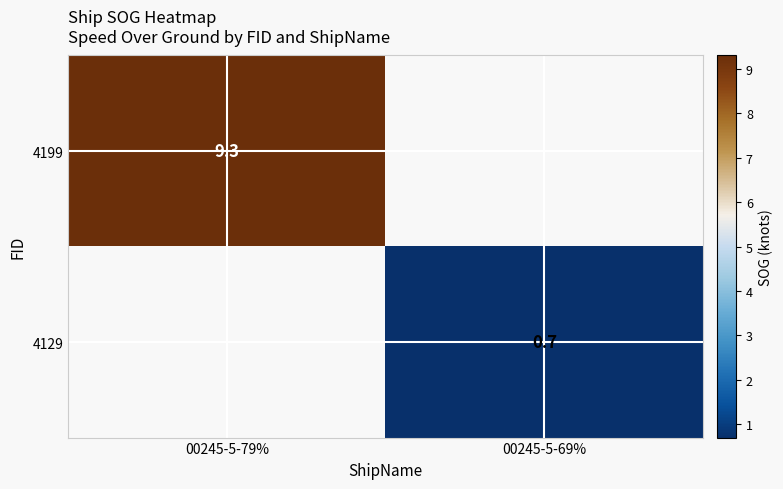

The 4199 series shows 9.3 at 00245-5-79%. True or false?

True